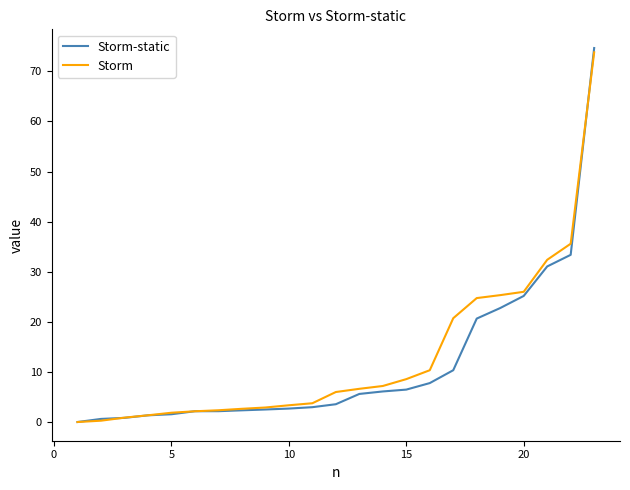

Which series has the largest range (max minus min)?

Storm-static